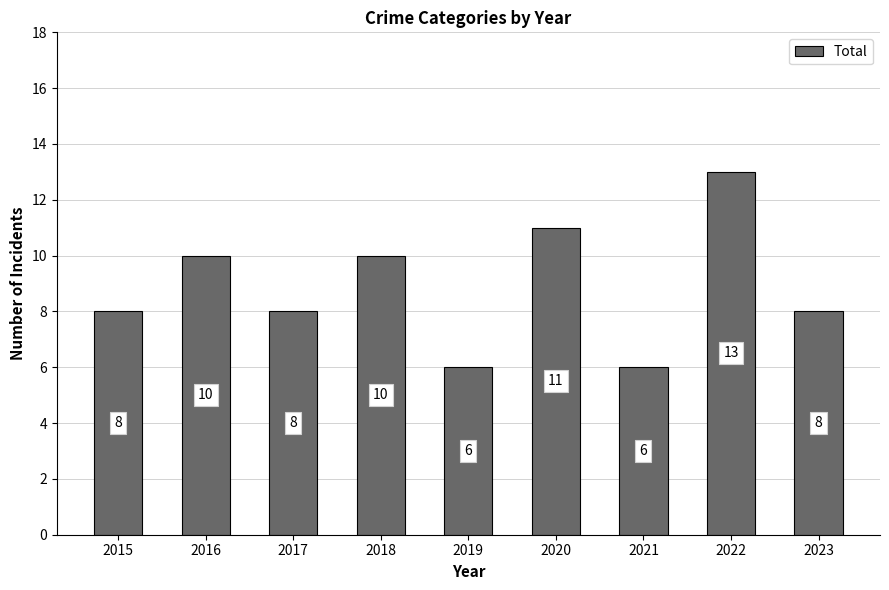

What is the difference between the maximum and minimum values?

7